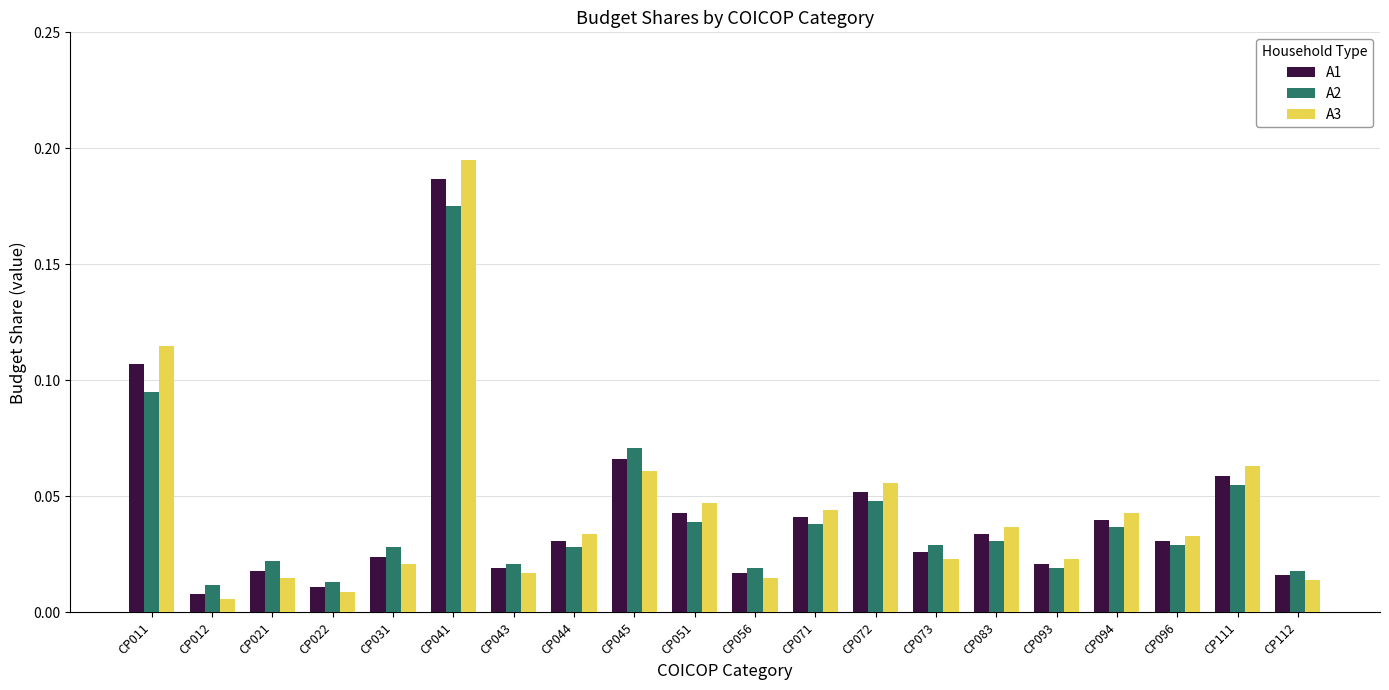

List the series in order of their peak value, highest first.

A3, A1, A2